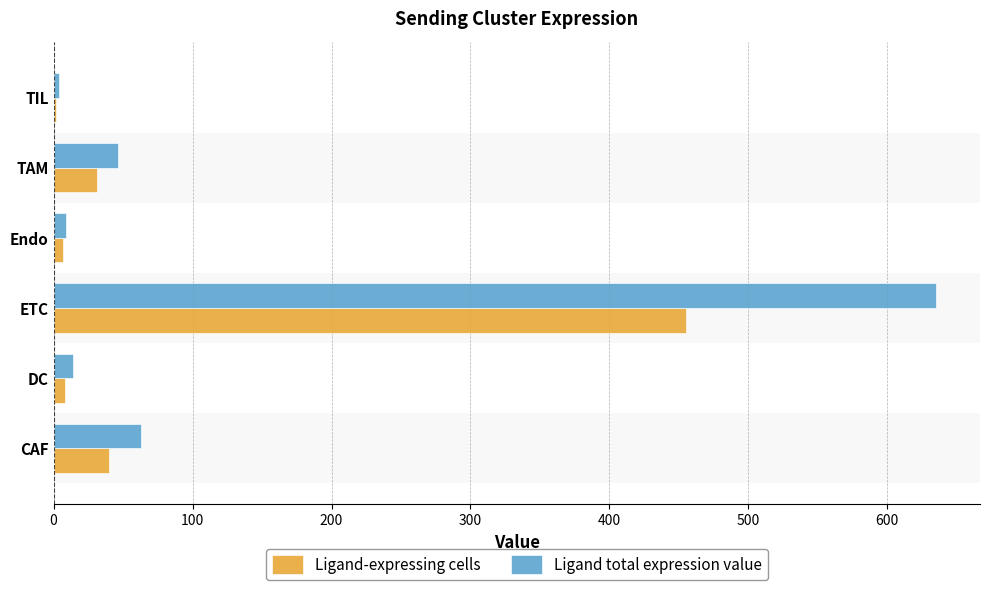

What is the maximum value shown in the chart?

635.0